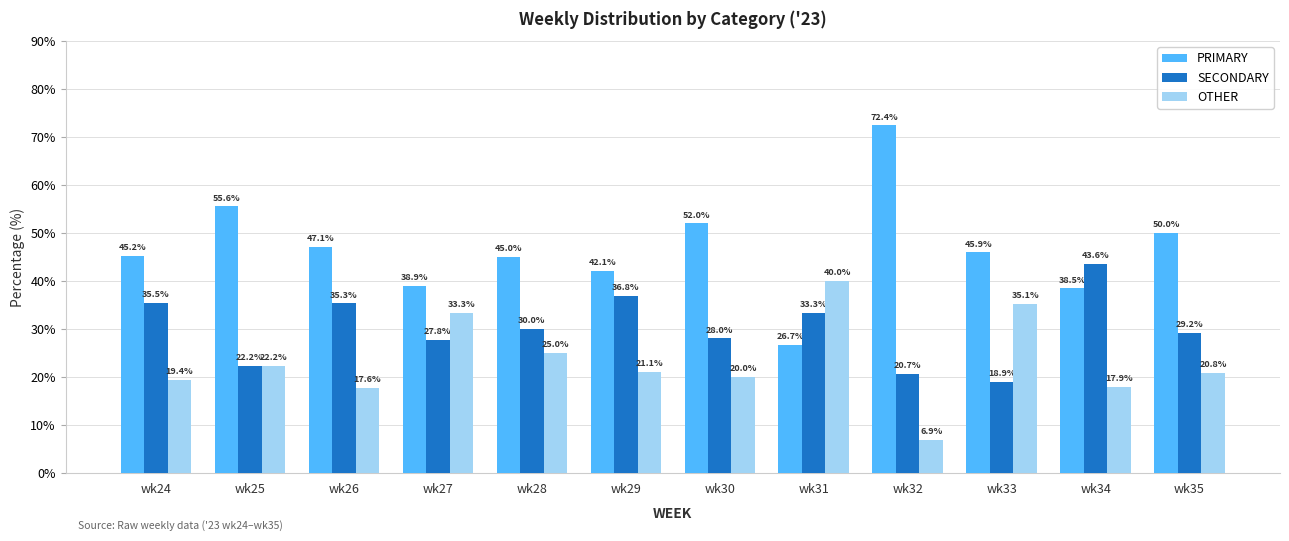

What is the minimum value for PRIMARY?

26.7